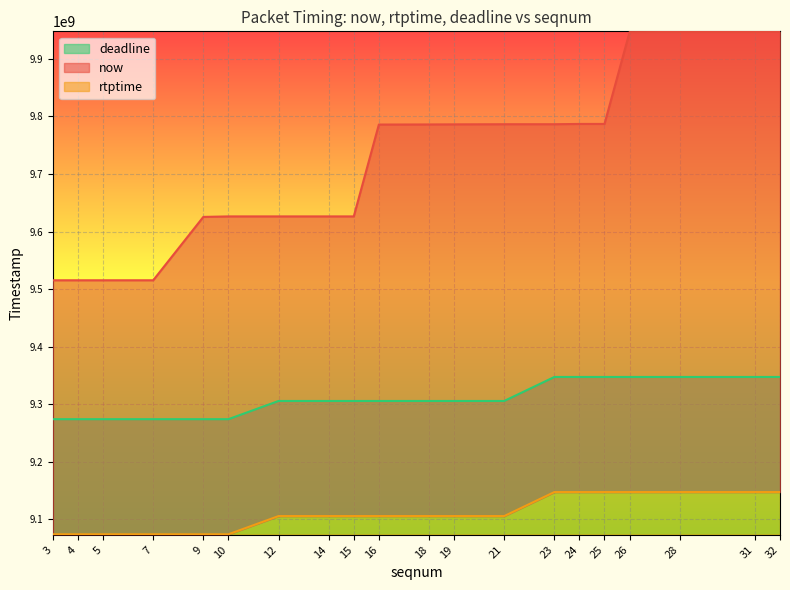

Rank the series by their maximum value, from highest to lowest.

now, deadline, rtptime